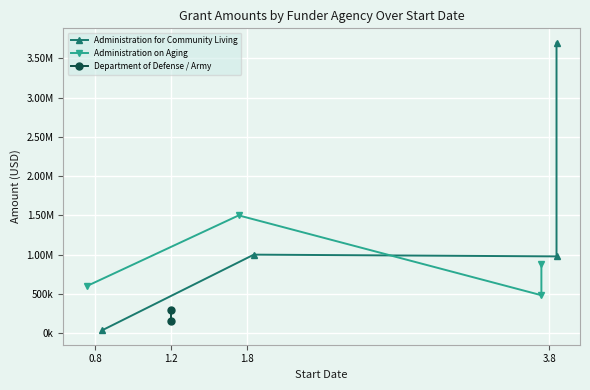

Which series changed the most between 1.2 and 1.8?

Administration on Aging